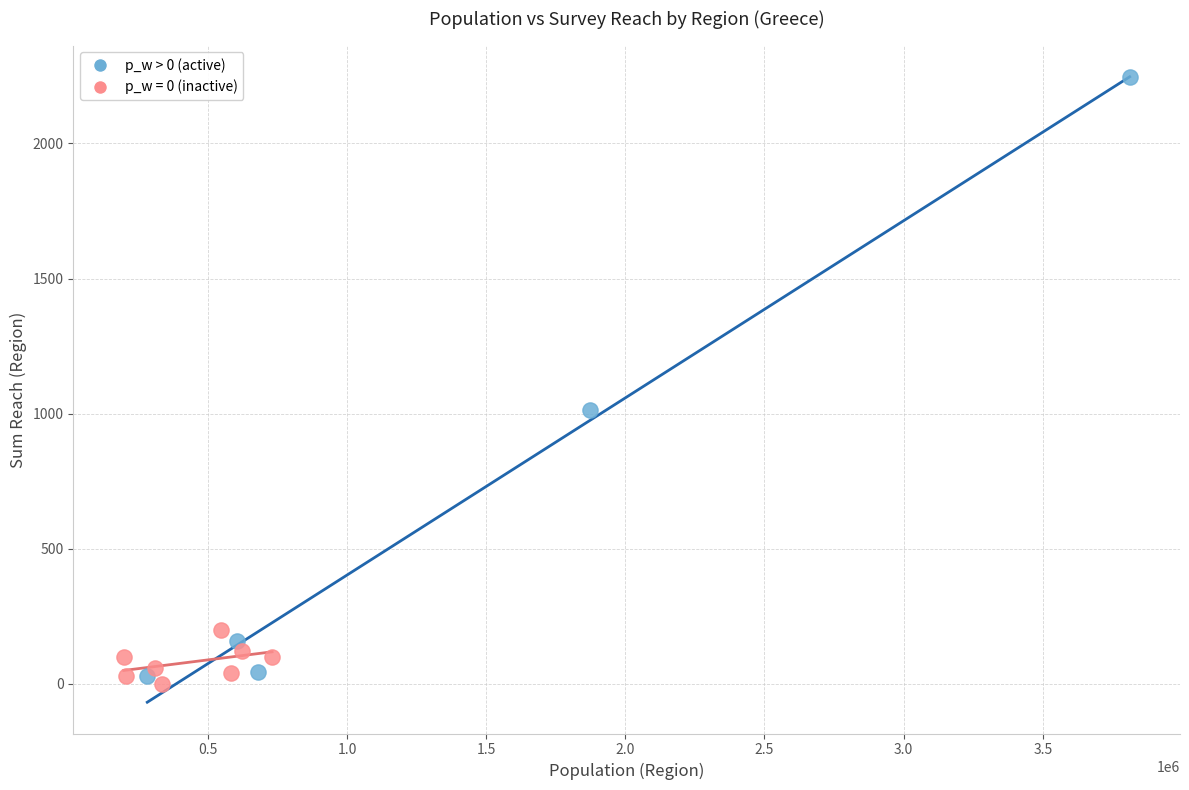

Which series reaches the maximum Y coordinate?

p_w > 0 (active)